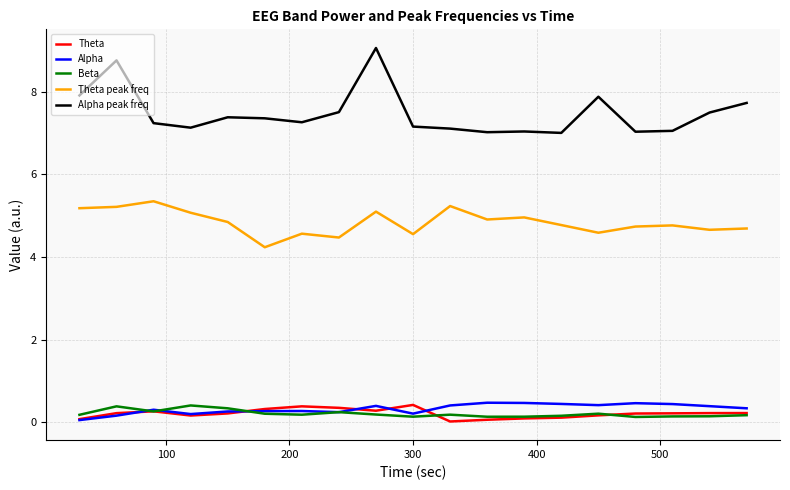

True or false: Theta and Theta peak freq cross at least once.

False